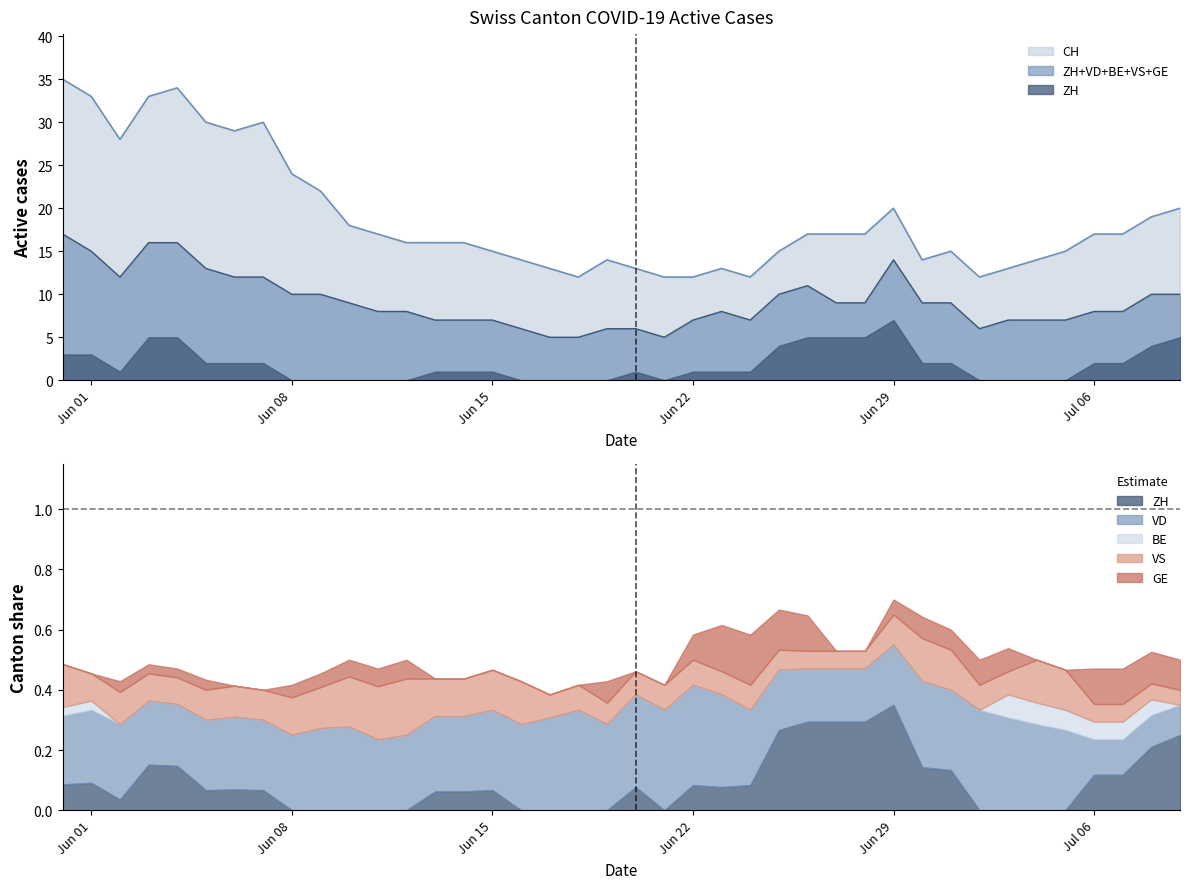

What position from the left is 2020-06-19?

20